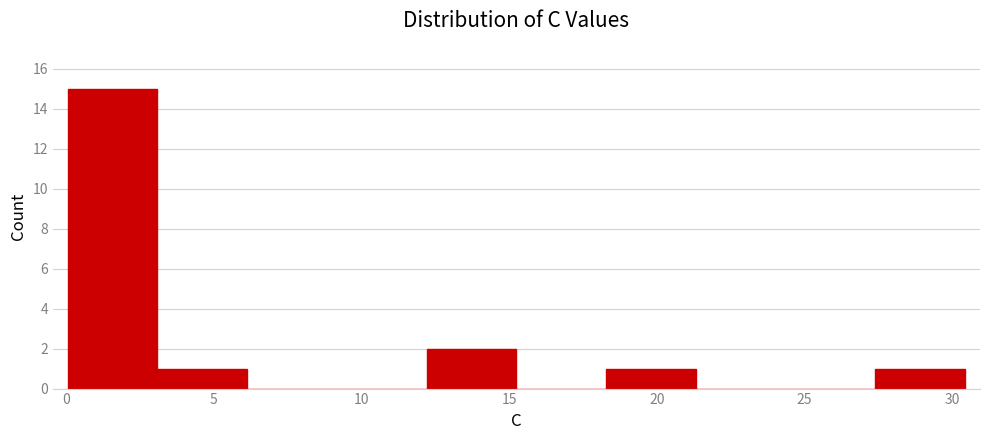

Reading left to right, transcribe this chart: for each bar, give the range it covers on the x-axis and its height. Neither the bar edges nor the heights are printed on the chart, so give them approximately, as read against the axes.

0.0 to 3.0: 15
3.0 to 6.0: 1
6.0 to 9.0: 0
9.0 to 12.0: 0
12.0 to 15.0: 2
15.0 to 18.5: 0
18.5 to 21.5: 1
21.5 to 24.5: 0
24.5 to 27.5: 0
27.5 to 30.5: 1